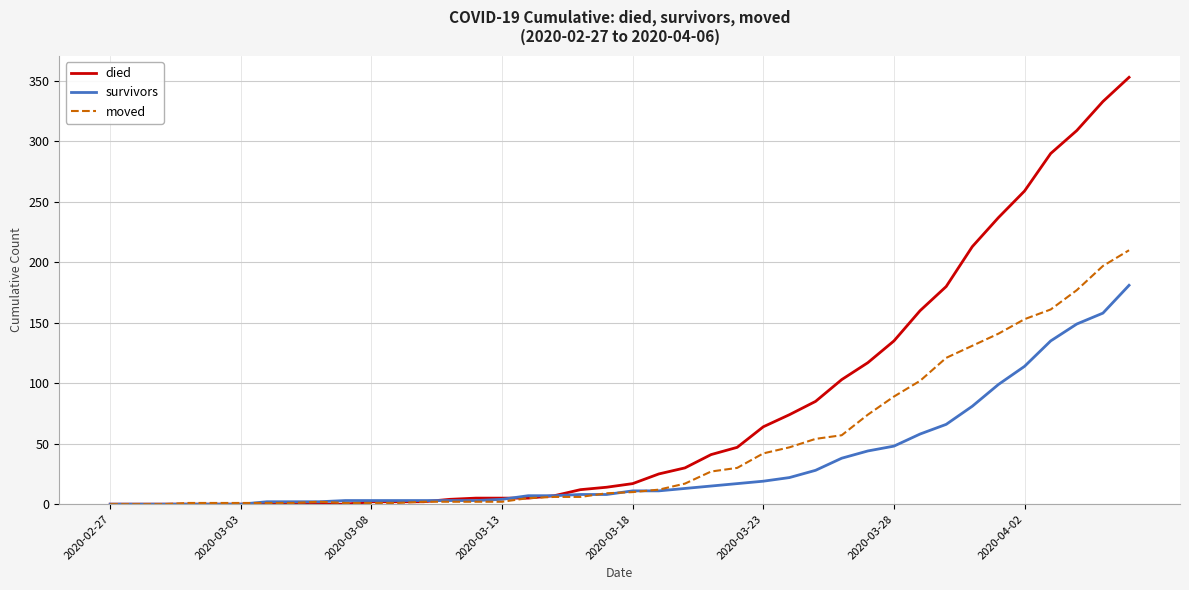

What is the maximum value for moved?

210